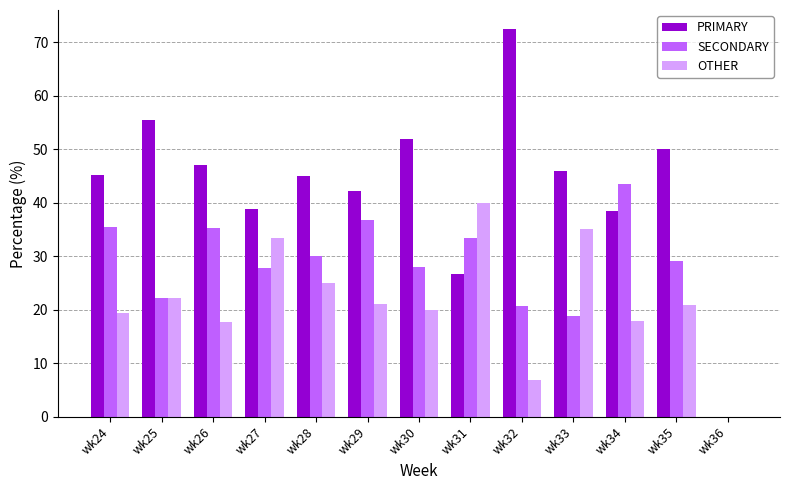

Is the value of PRIMARY at wk27 greater than the value of OTHER at wk32?

Yes